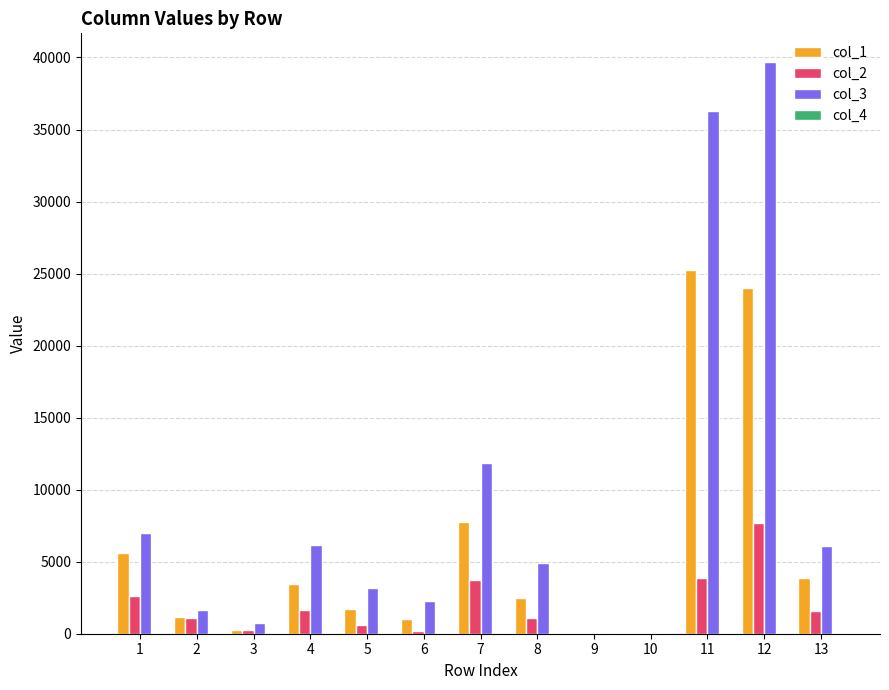

At which category is the sum across all series the highest?

12